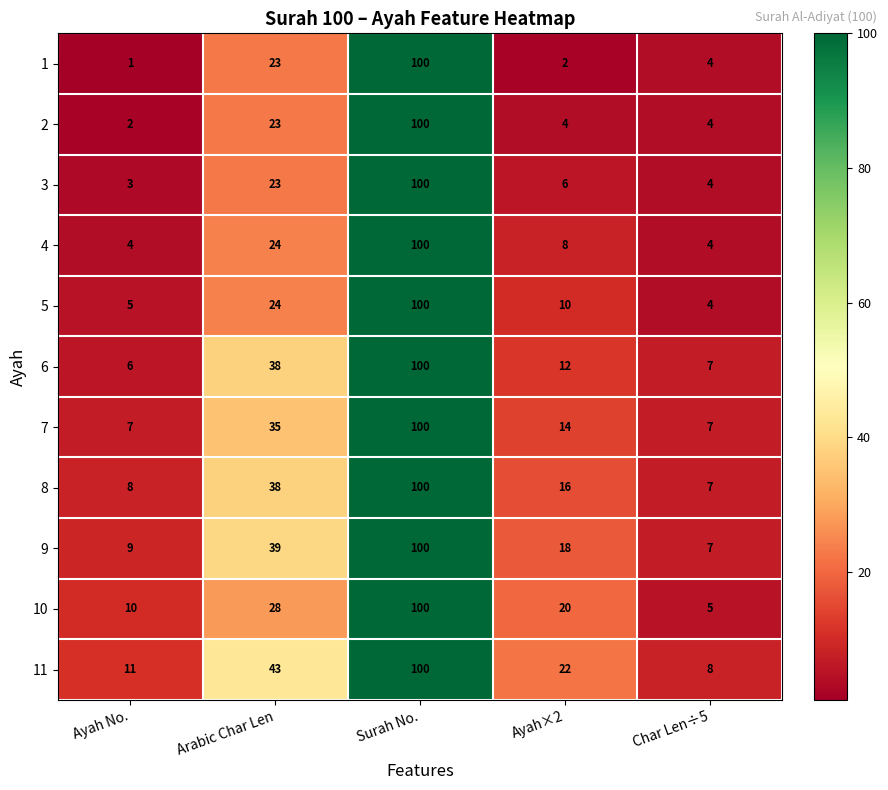

True or false: 6 has a value of 7 at Ayah×2.

False